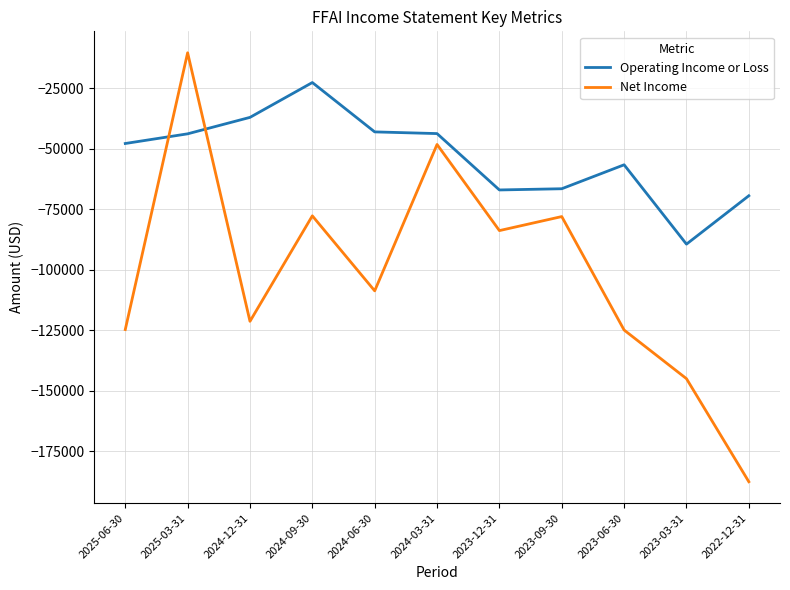

What is the difference between the Net Income values at 2022-12-31 and 2024-03-31?

139400